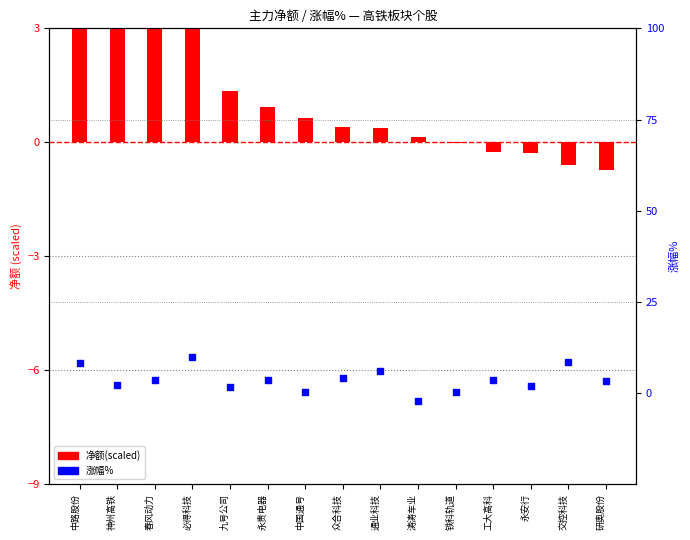

Which series has the largest Y range (max minus min)?

涨幅%